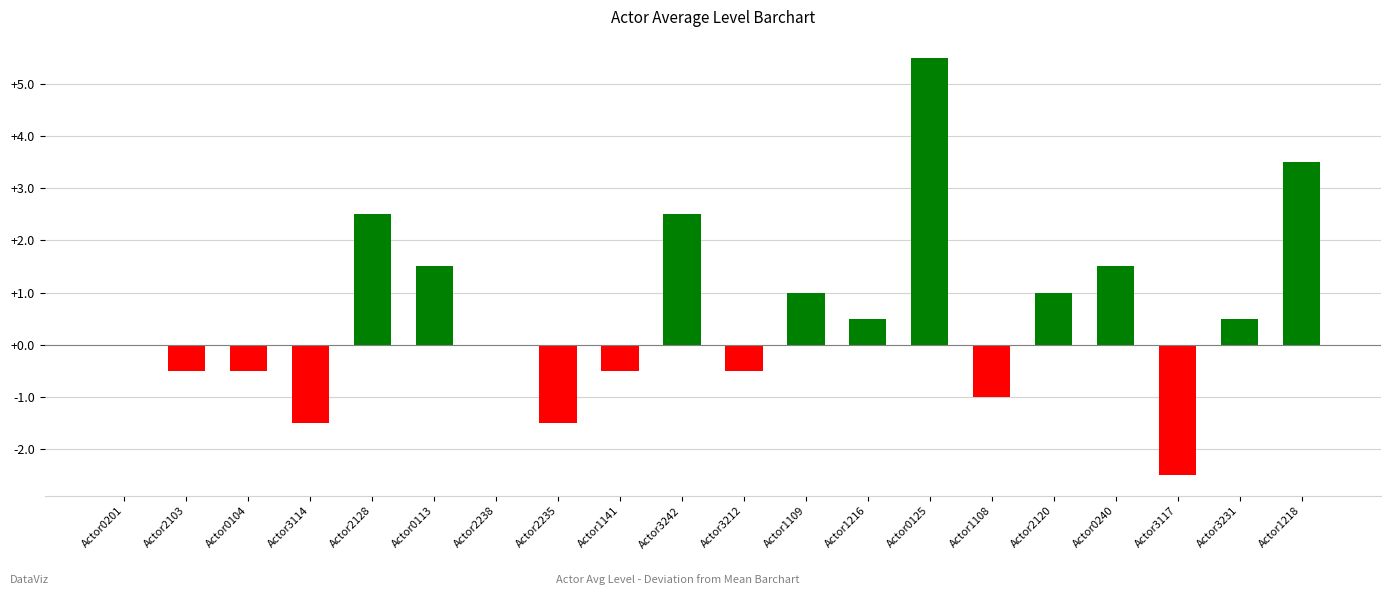

The chart shows a value of 2.5 at Actor2128. True or false?

True